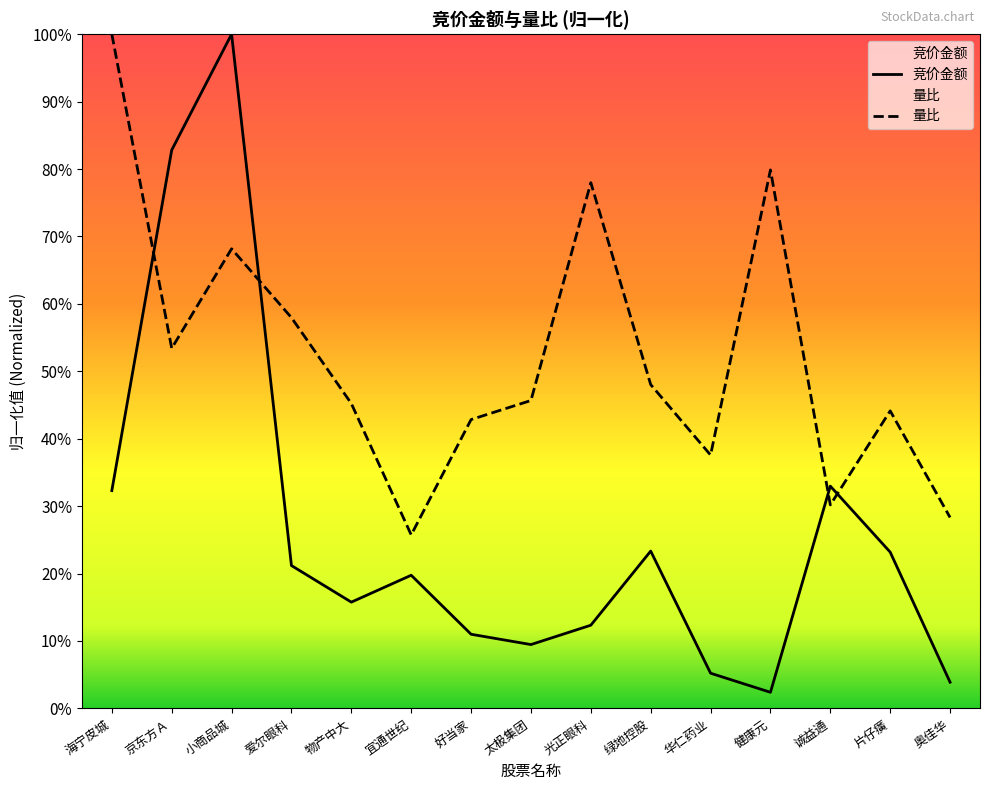

How many categories are shown in the chart?

15